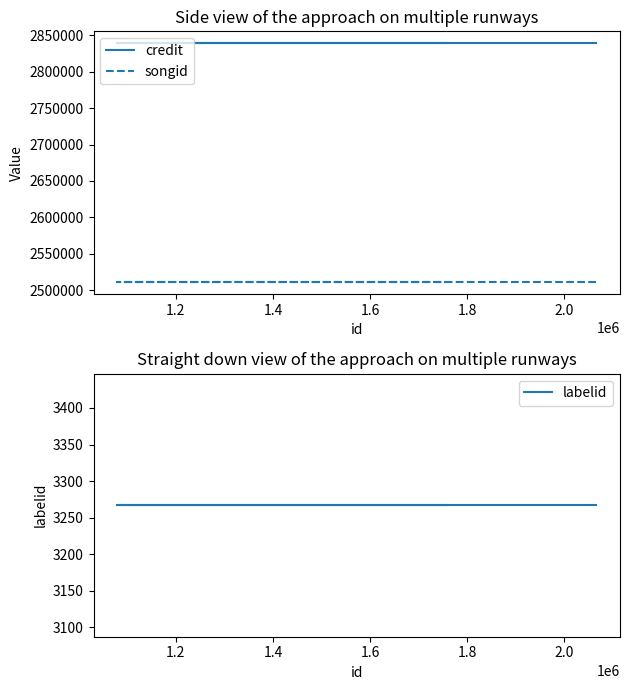

At how many categories does at least one series exceed 921257?

3